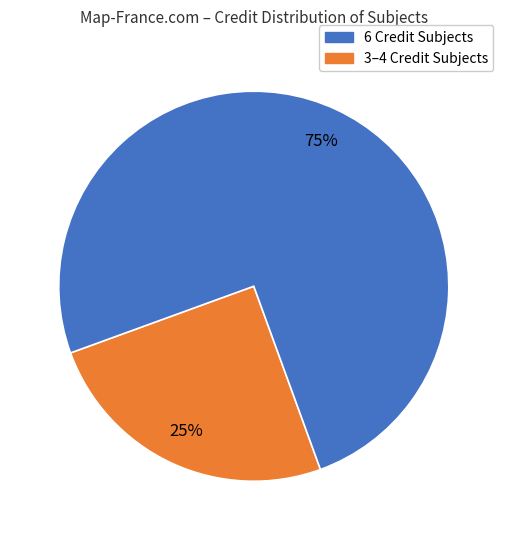

Is there any slice that represents more than half of the pie?

Yes